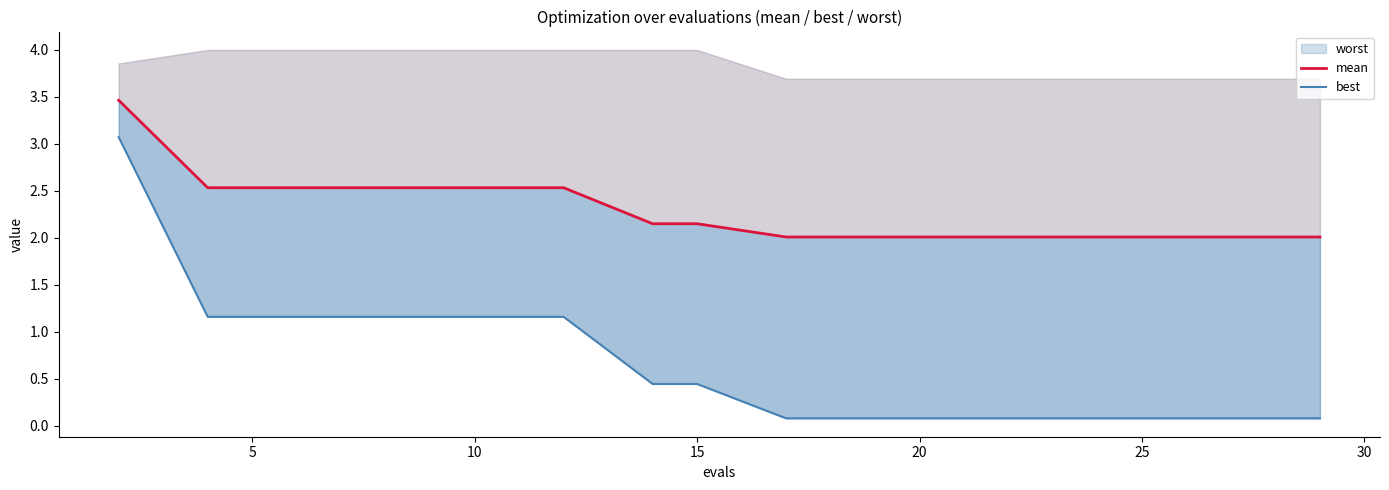

Reading left to right, extract all data points from this chart.

mean: 3.5	2.5	2.5	2.5	2.5	2.5	2.2	2.2	2.0	2.0	2.0	2.0	2.0	2.0	2.0
best: 3.1	1.2	1.2	1.2	1.2	1.2	0.4	0.4	0.1	0.1	0.1	0.1	0.1	0.1	0.1